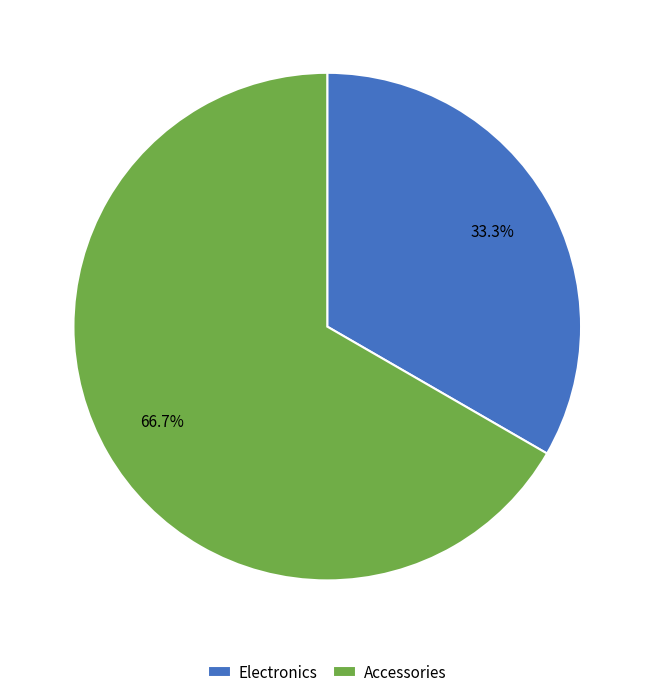

Which category has the smallest portion of the pie?

Electronics